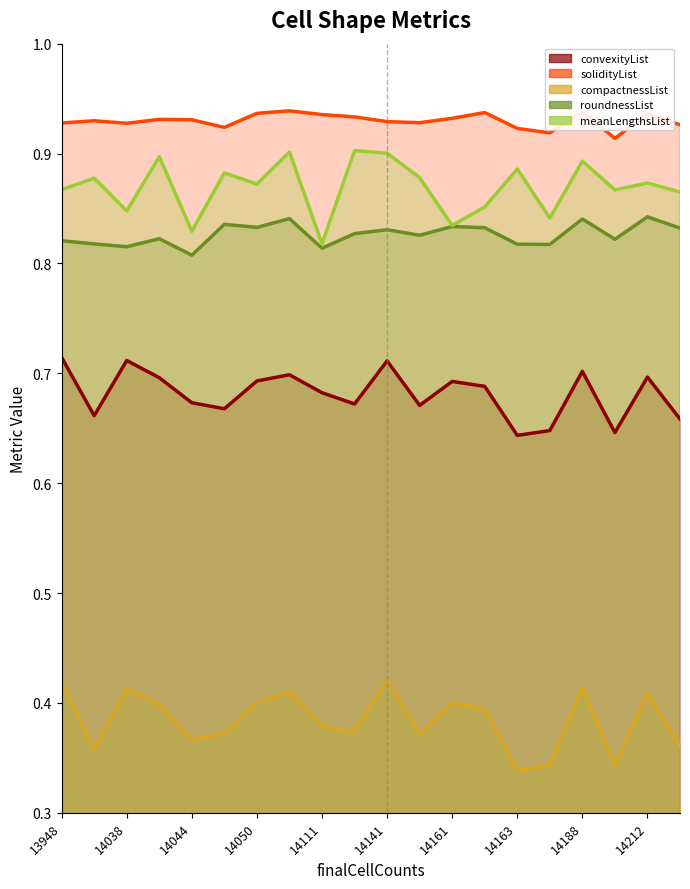

How many categories are shown in the chart?

20